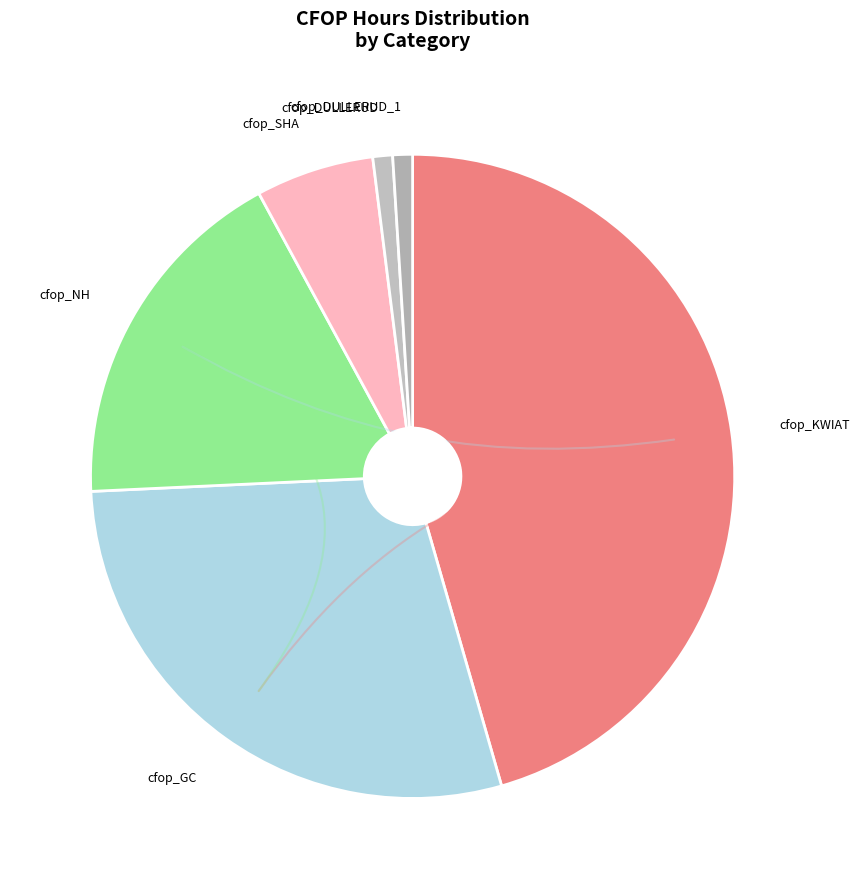

Is cfop_DULLERUD the majority of the pie?

No